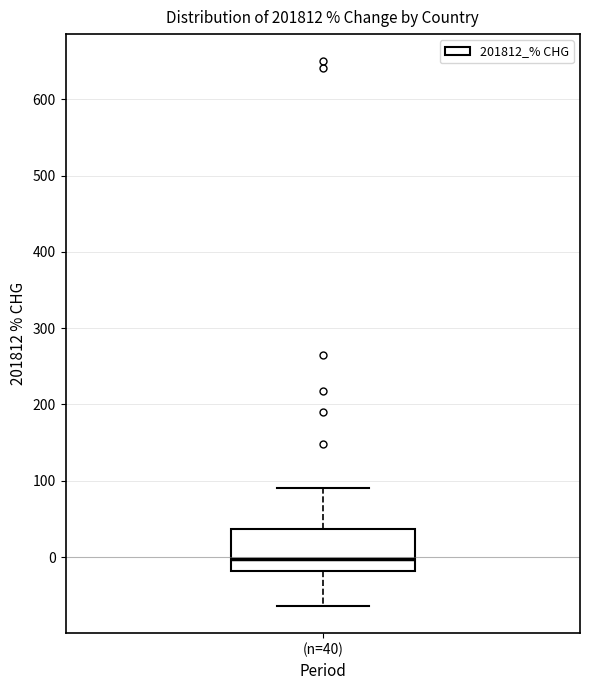

Transcribe this box plot: give where the median line is, the range the box spans, and where the two whiskers end, as read against the y-axis. The values are not printed on the chart, so give them approximately, as read against the axis.

median 0, box -20 to 40, whiskers -60 to 90